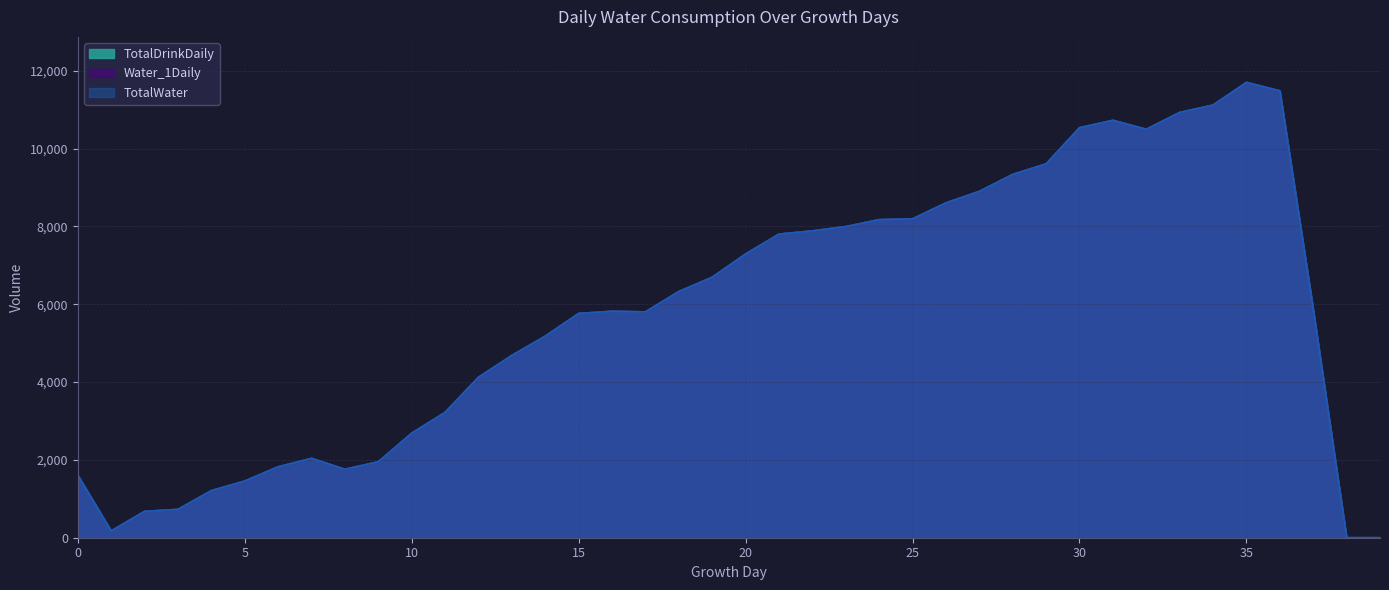

What value does the Water_1Daily series have at 28?

9336